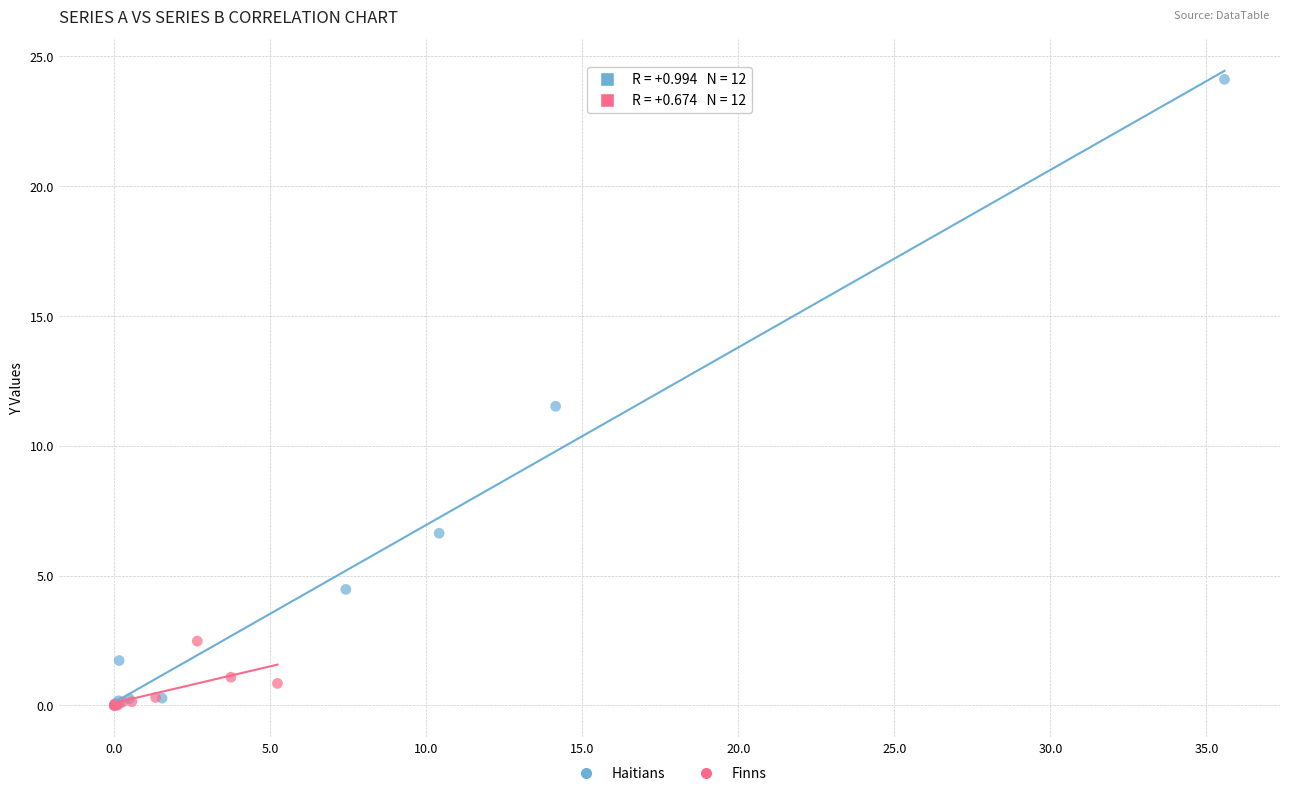

Which series has the largest Y range (max minus min)?

Haitians